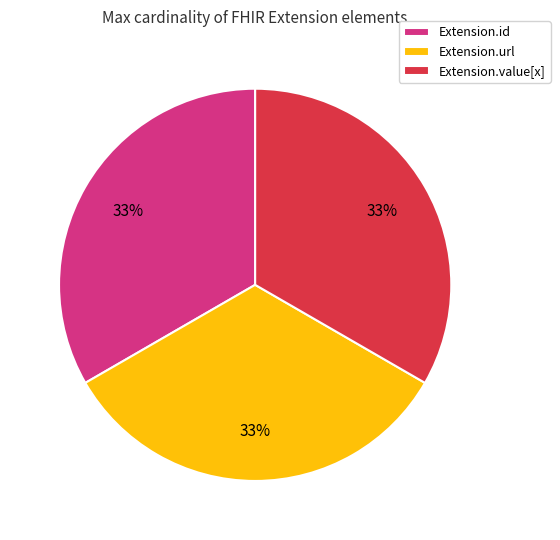

True or false: Extension.value[x] accounts for 33% of the total.

True